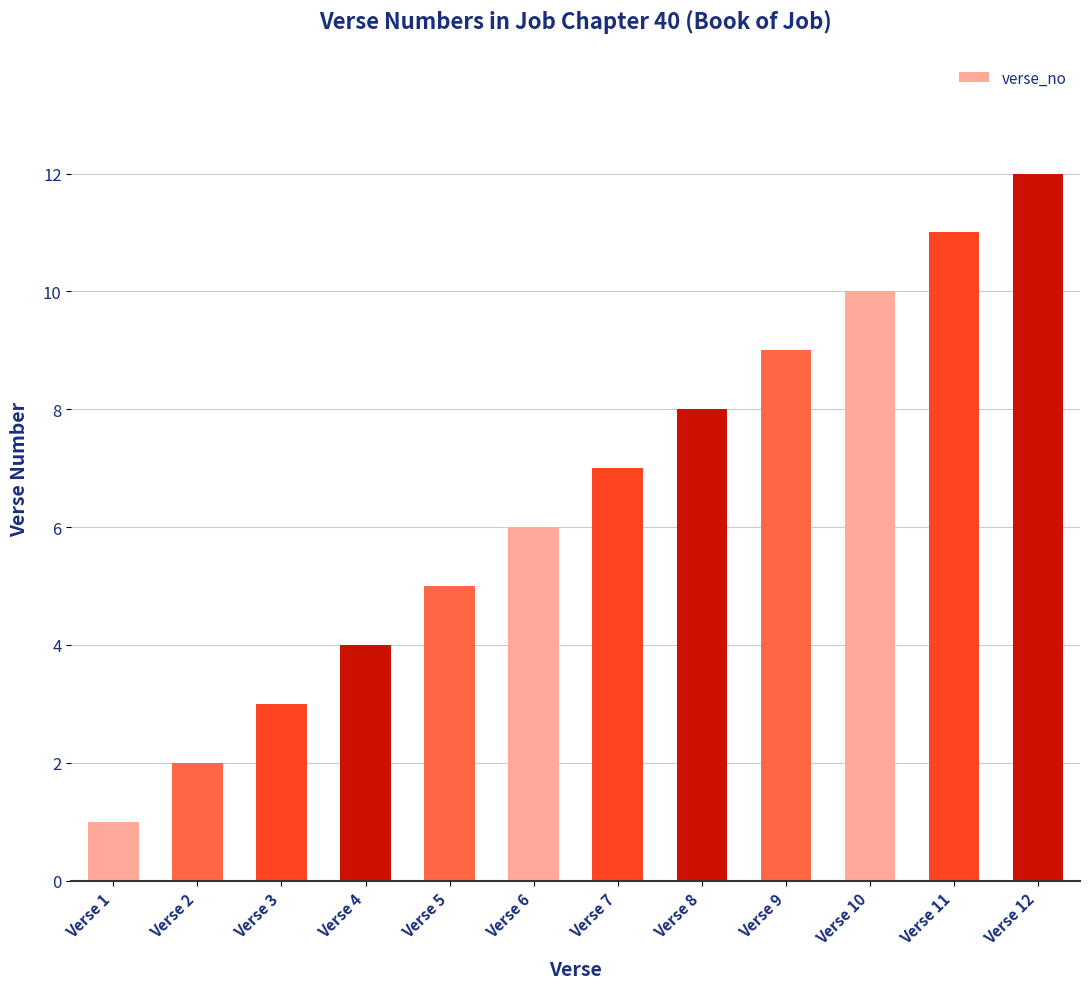

What is the change in value from Verse 1 to Verse 5?

+4